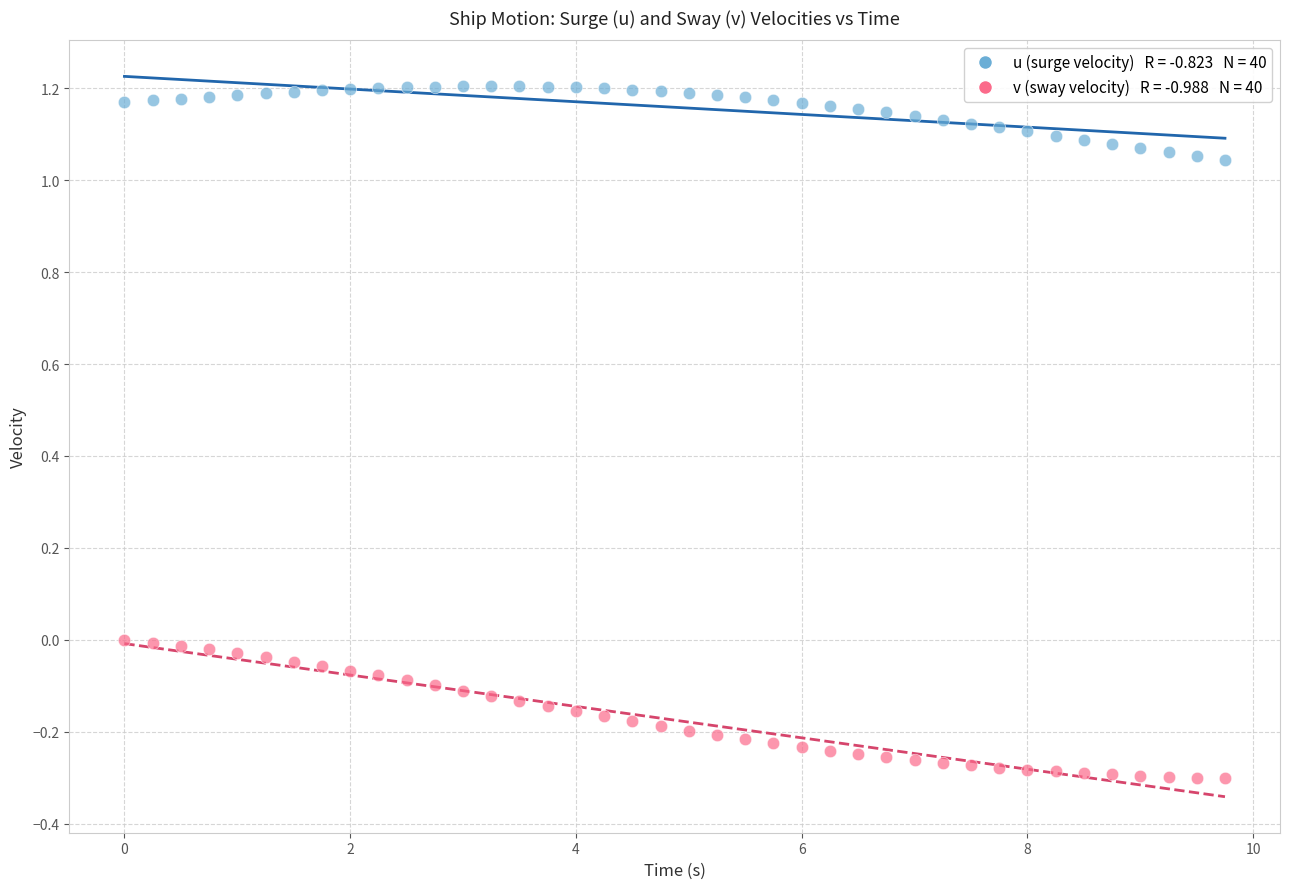

Across all data points, what is the range of X values (max minus min)?

9.8